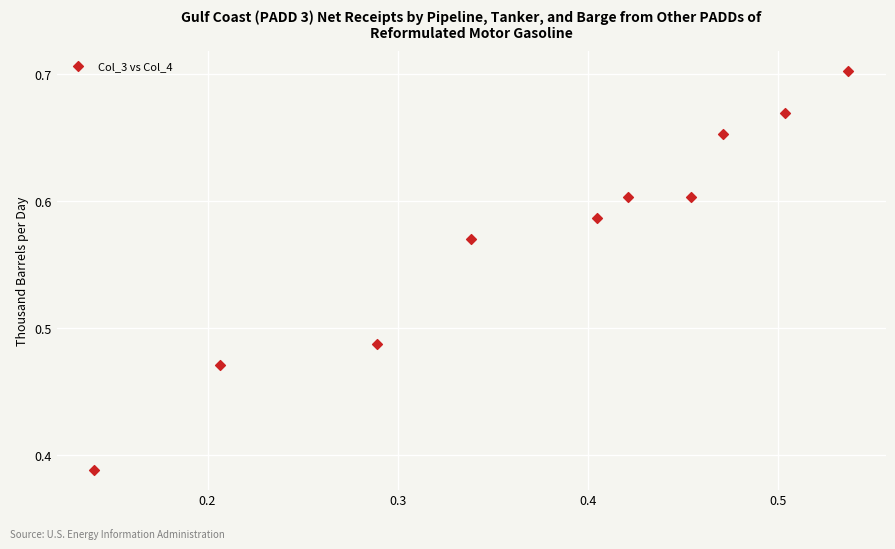

What is the range of Y values (max minus min)?

0.3